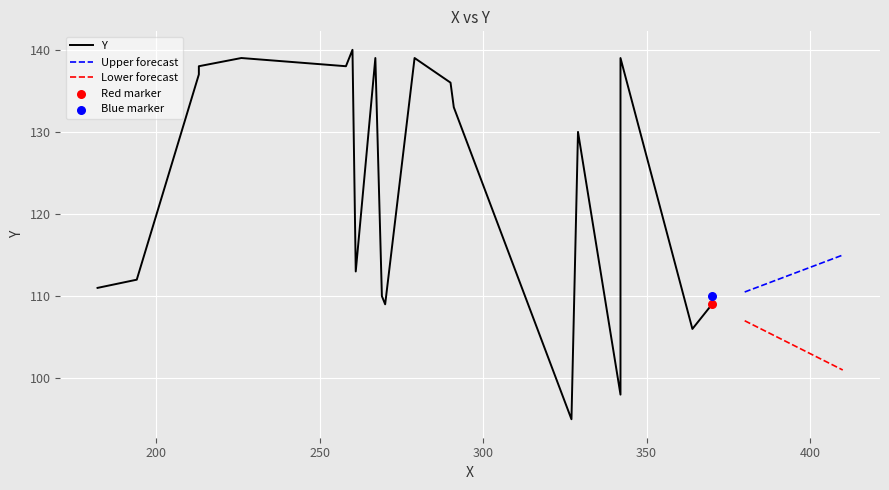

True or false: Lower forecast and Upper forecast intersect in this chart.

False